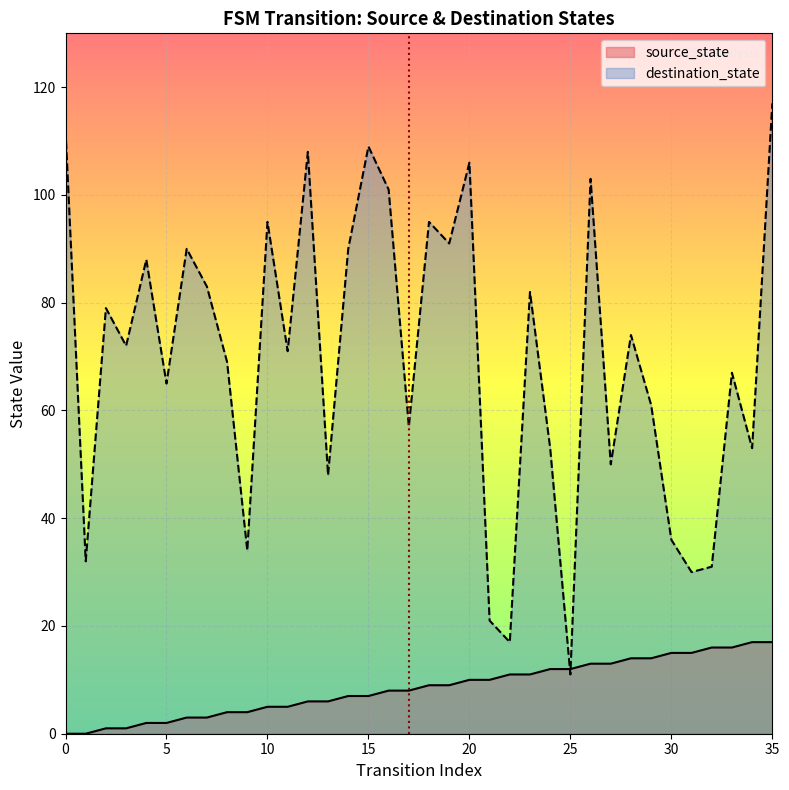

What is the sum of all source_state values?

306